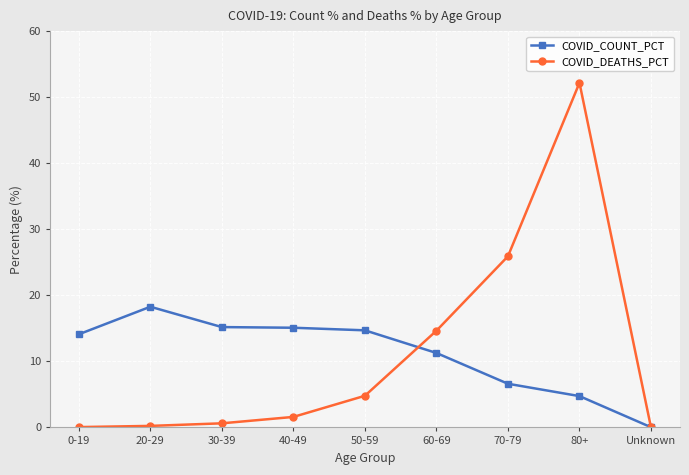

Between which two adjacent categories do COVID_COUNT_PCT and COVID_DEATHS_PCT first intersect?

50-59 and 60-69